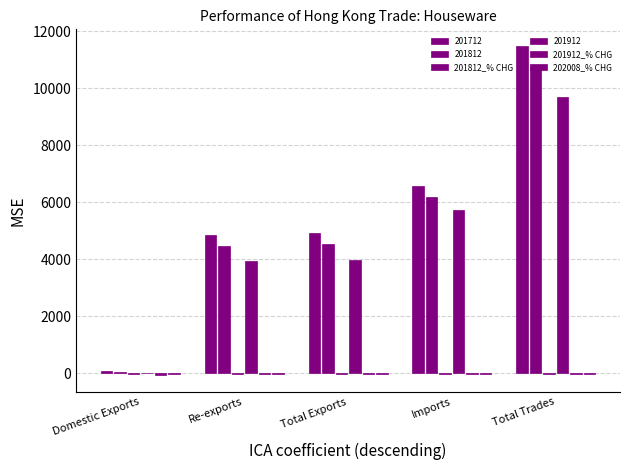

Are the bars horizontal?

No